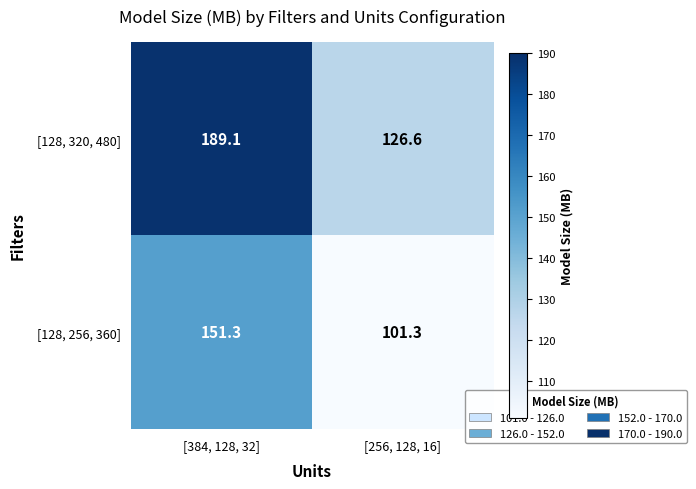

Between [384, 128, 32] and [256, 128, 16], which series saw the biggest shift?

[128, 320, 480]